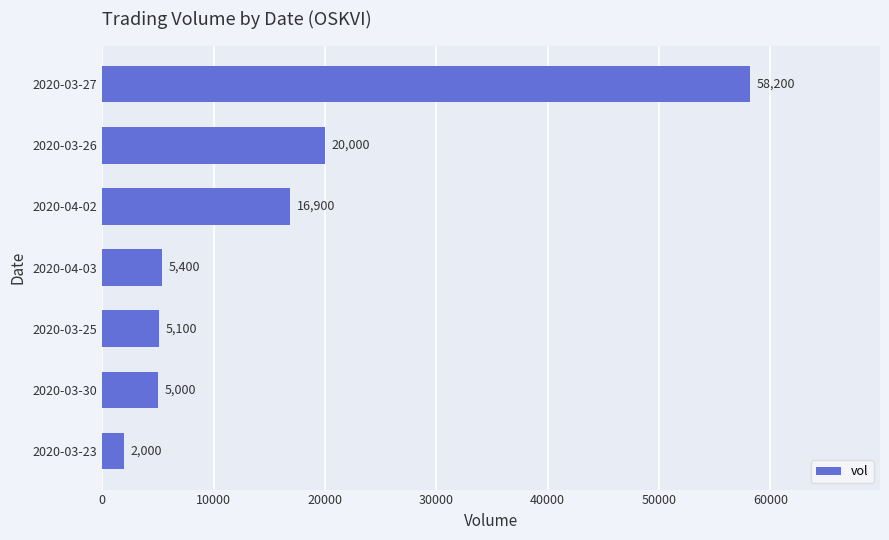

Which has a higher value, 2020-04-02 or 2020-04-03?

2020-04-02